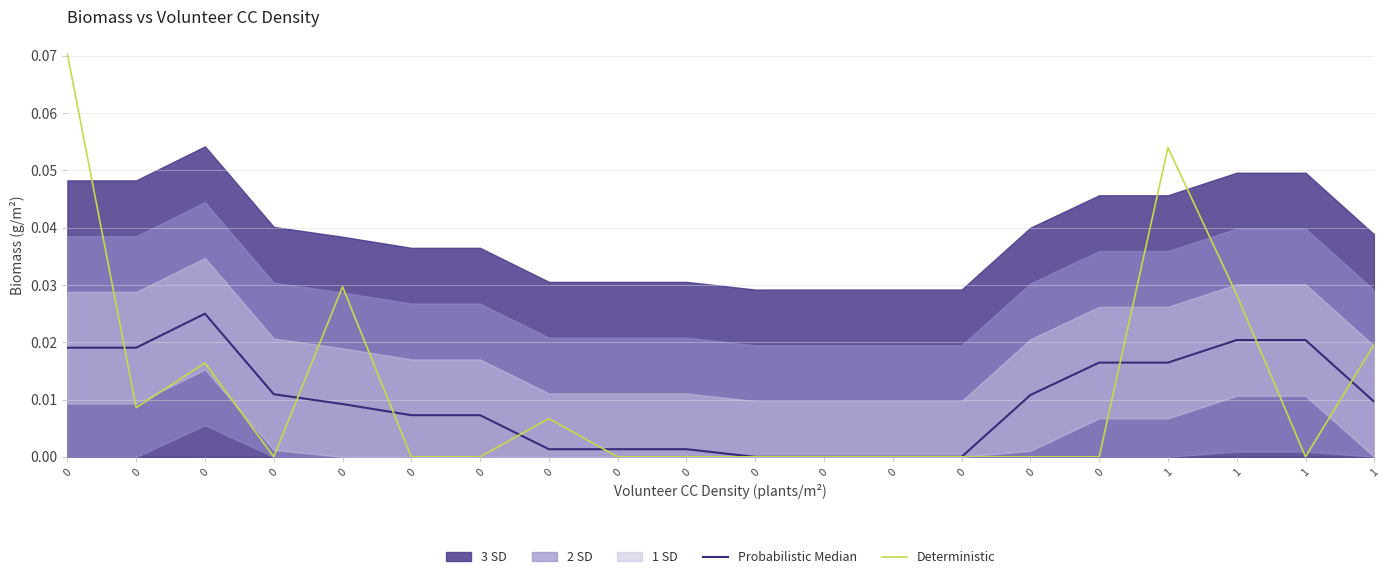

The Deterministic series shows 0.0 at 0. True or false?

True